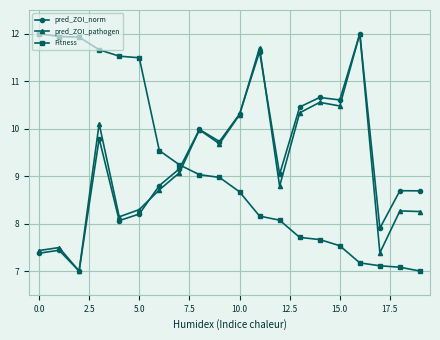

True or false: pred_ZOI_pathogen has more than 1 interior local peaks.

True